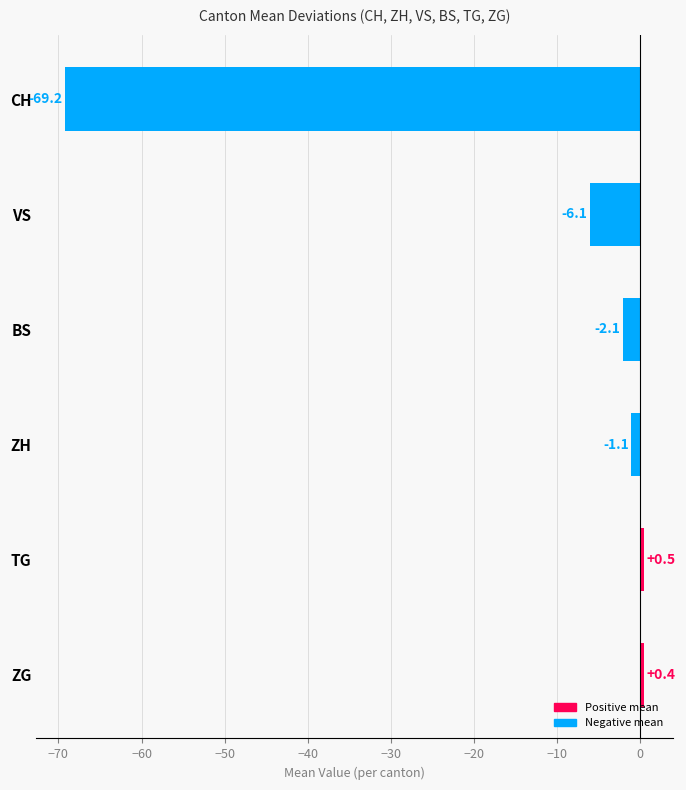

How many data points does each series have?

6